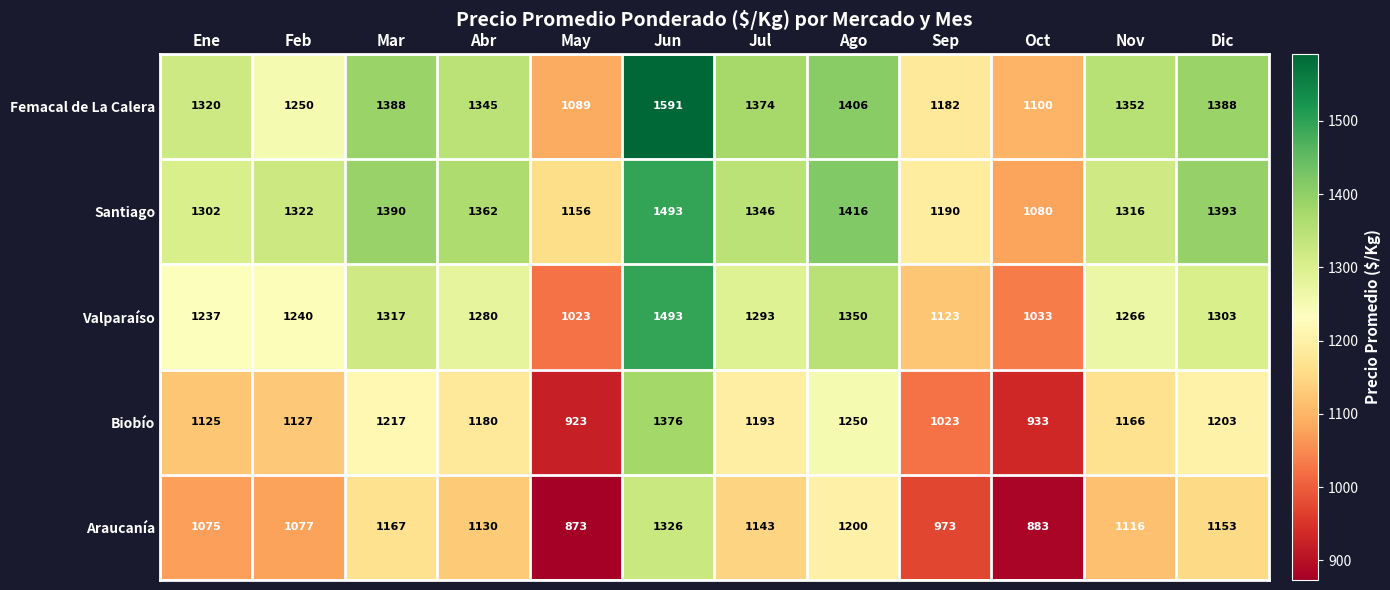

What is the spread (max minus min) of values at Jun?

265